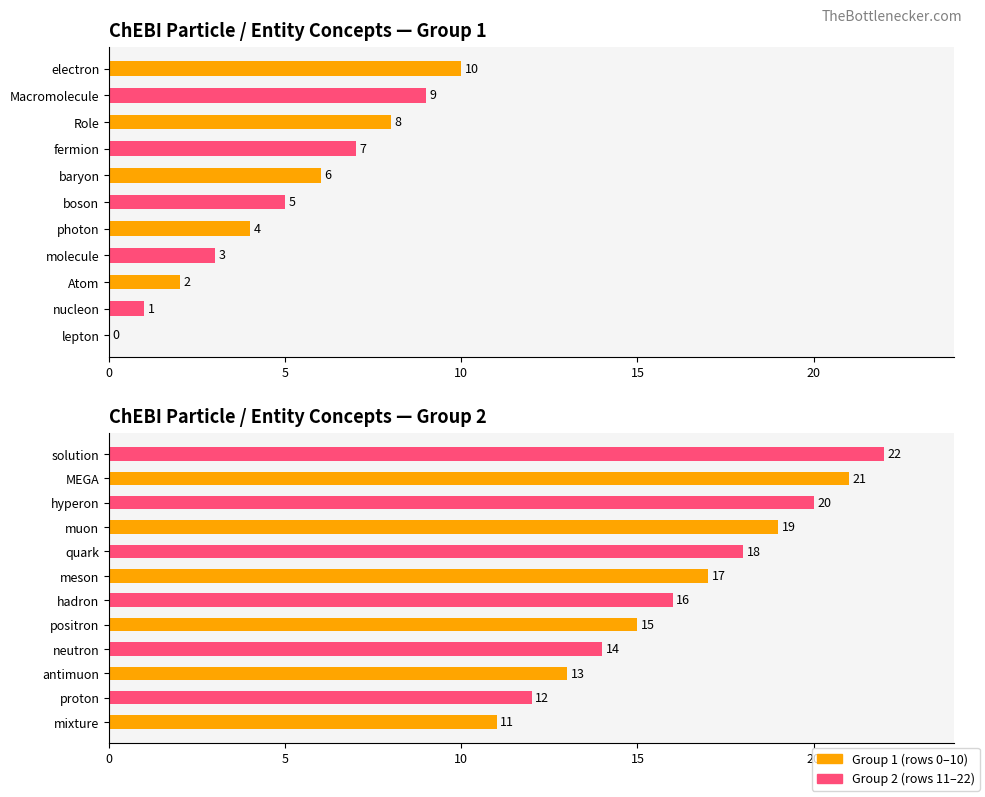

The chart shows a value of 13 at antimuon. True or false?

True